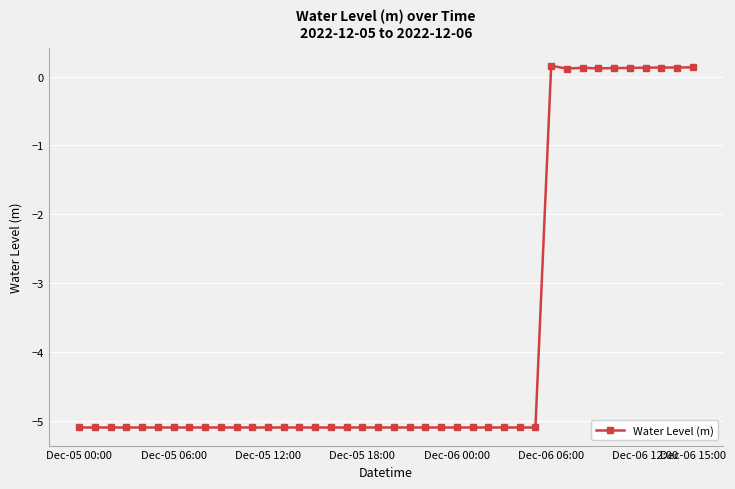

What is the smallest value displayed?

-5.1